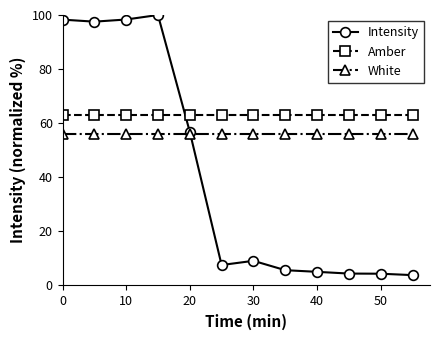

At how many categories does at least one series exceed 86?

4